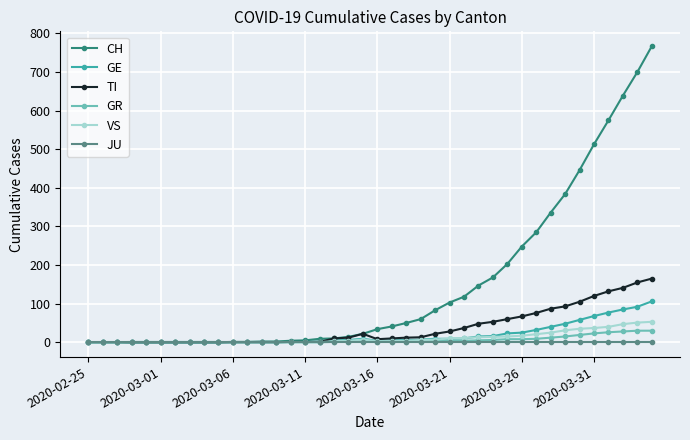

What is the average value of the VS series?

12